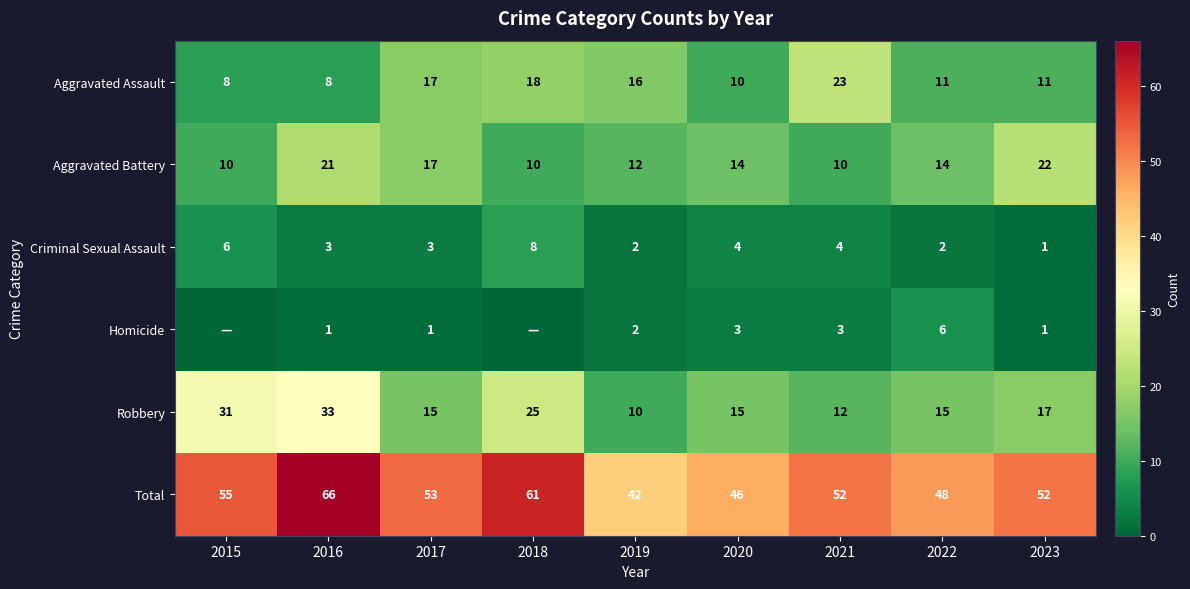

At which label does Robbery reach its peak?

2016